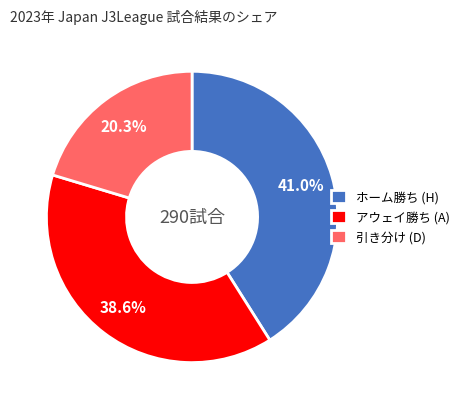

Between ホーム勝ち (H) and 引き分け (D), which is larger?

ホーム勝ち (H)